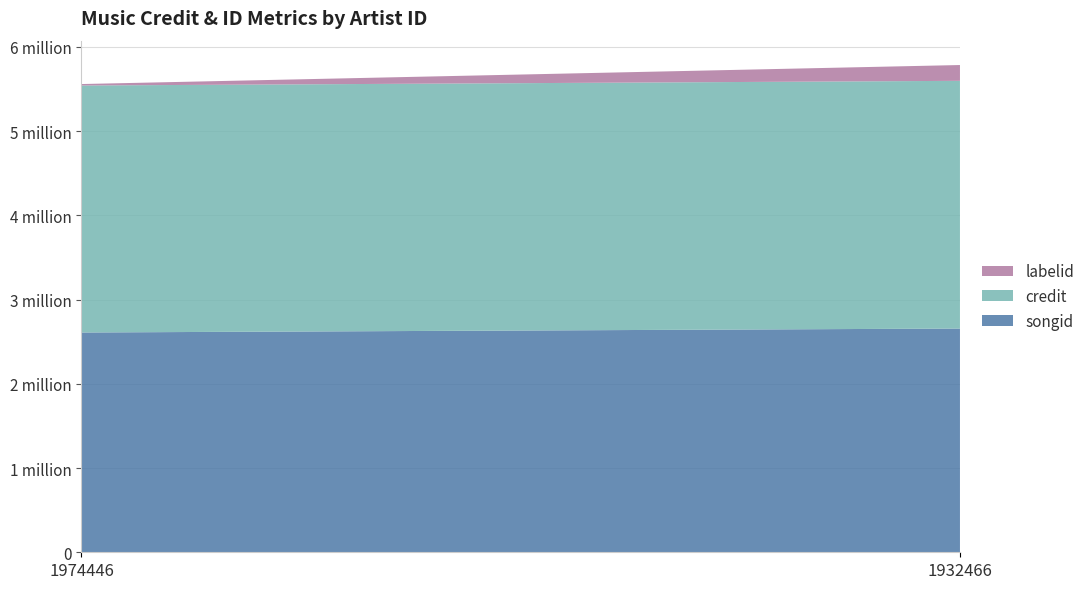

Reading right to left, extract all data points from this chart.

songid: 1932466=2655717	1974446=2608863
credit: 1932466=2940524	1974446=2931947
labelid: 1932466=187519	1974446=17245